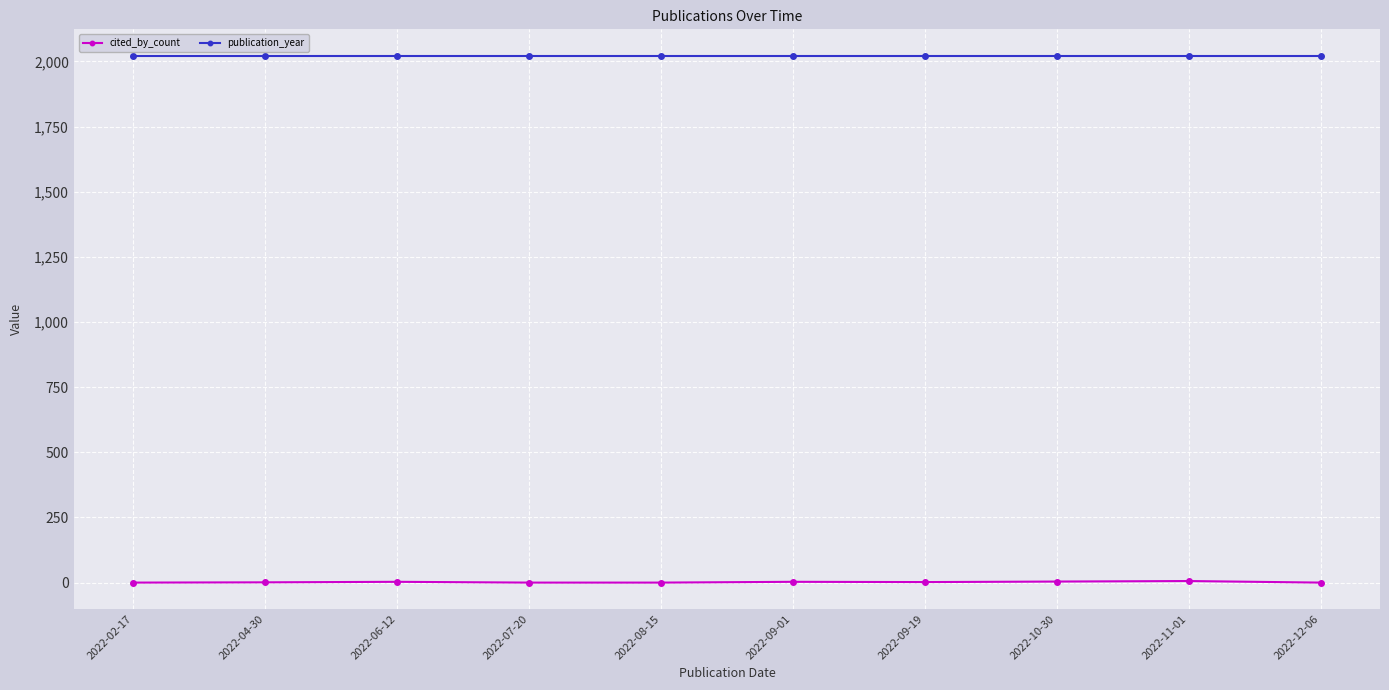

Is it true that publication_year equals 780 at 2022-11-01?

False